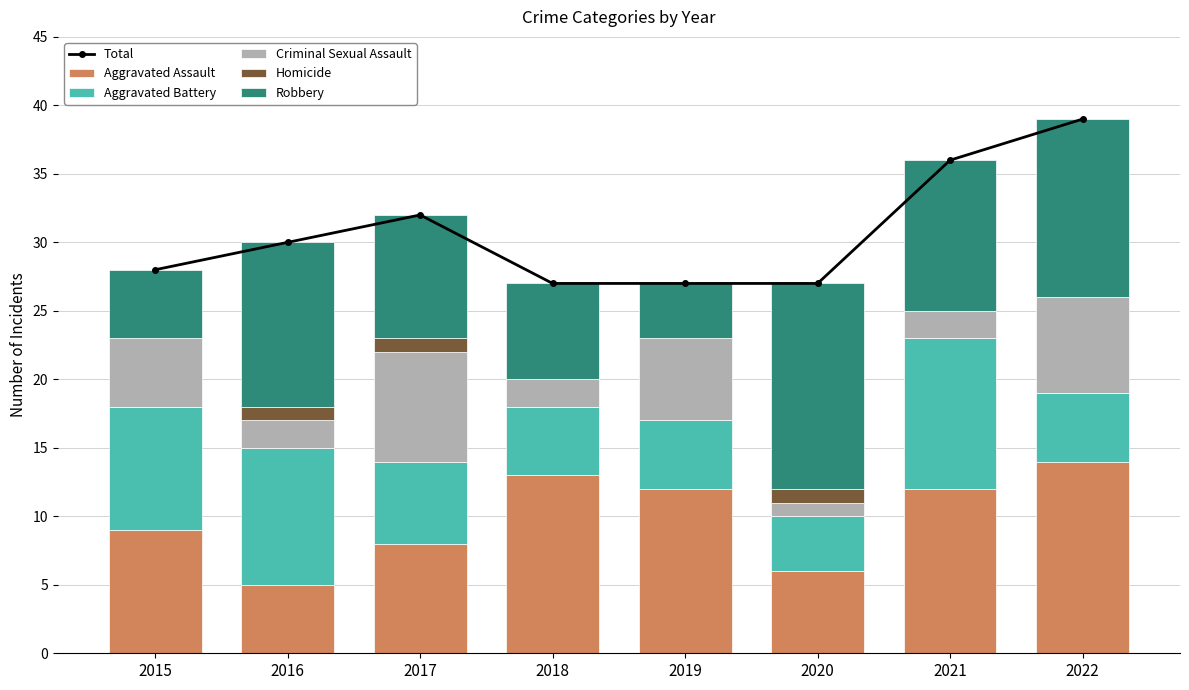

At which category is the sum across all series the highest?

2022